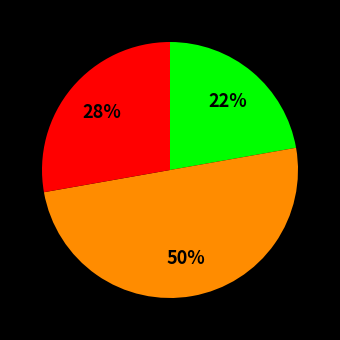

To the nearest percent, what is the difference between the largest and smallest slice percentages?

28%